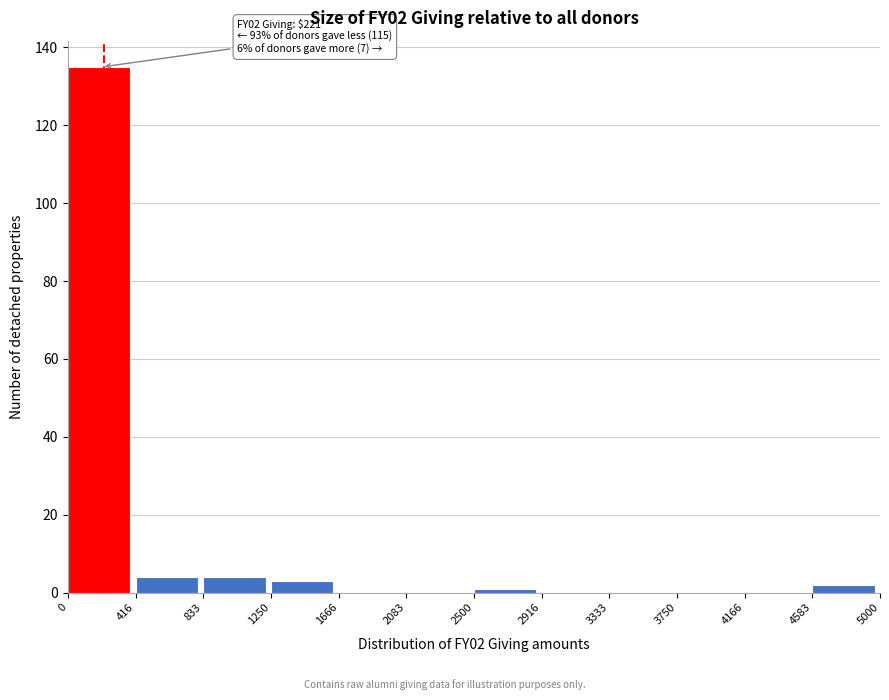

Which range on the x-axis has the tallest bar?

0 to 416